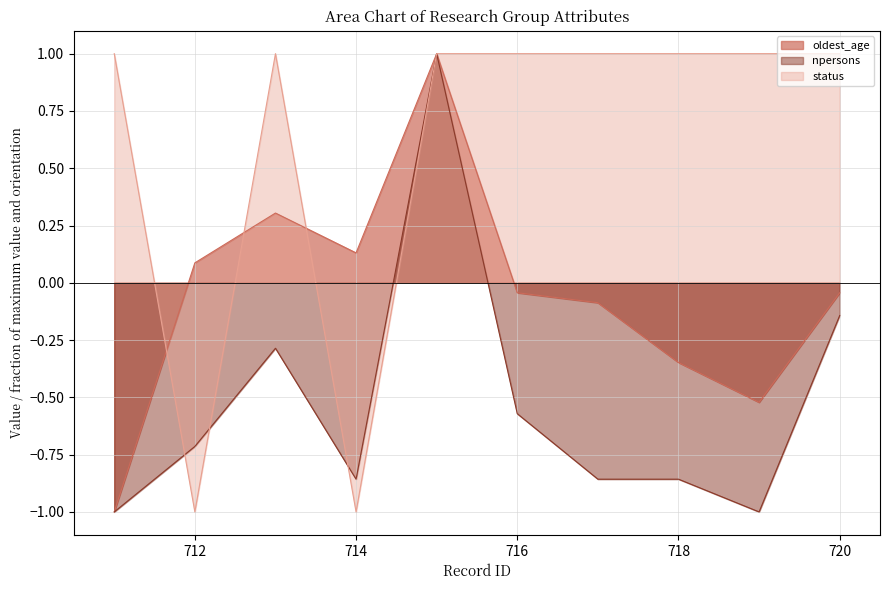

True or false: npersons and oldest_age cross at least once.

False